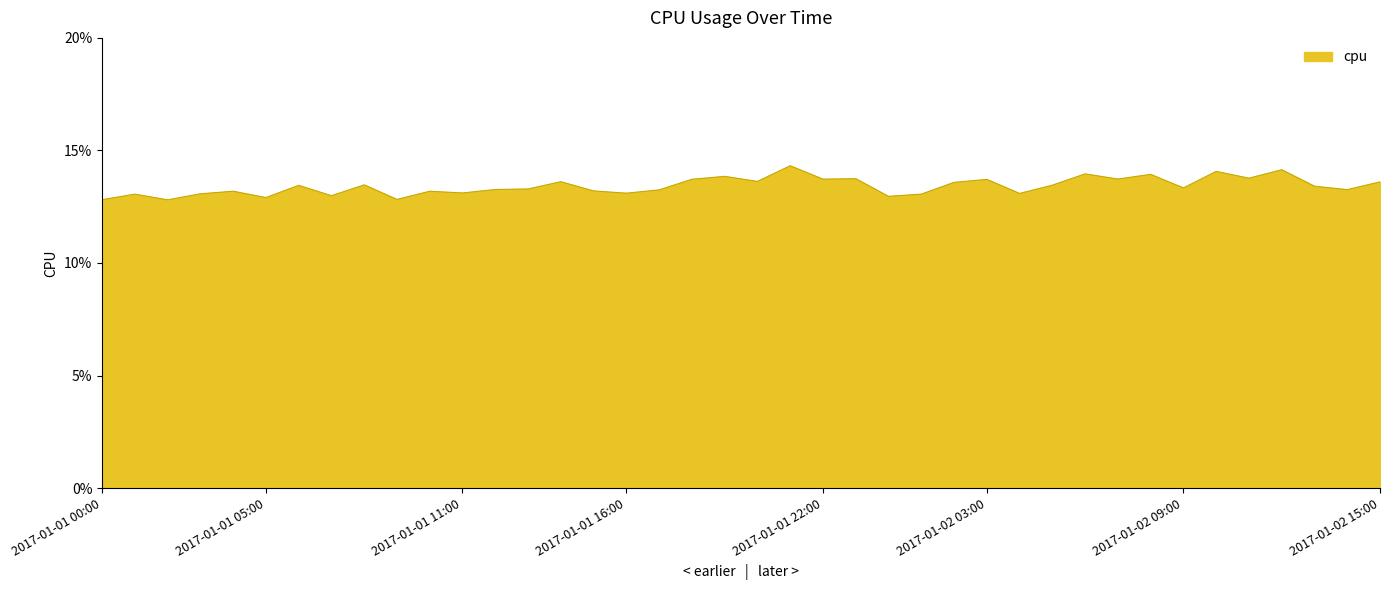

Where is the data nearest to the value 0?

2017-01-01 02:00